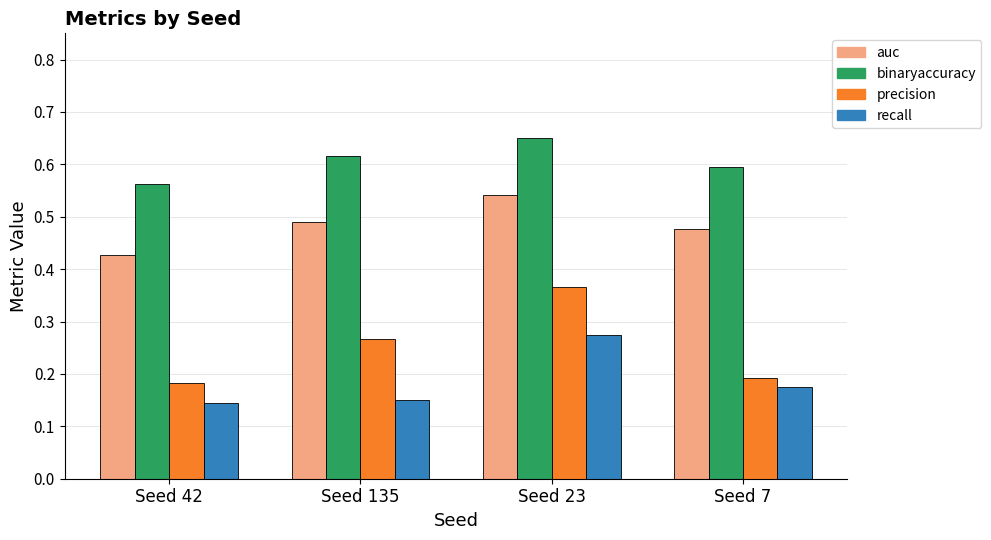

At how many categories does at least one series exceed 0?

4